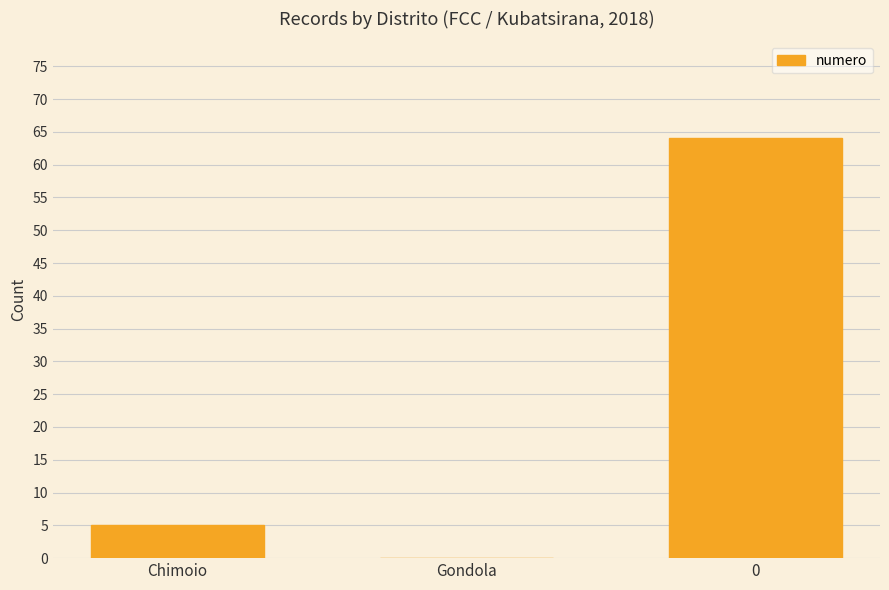

What is the greatest value displayed?

64